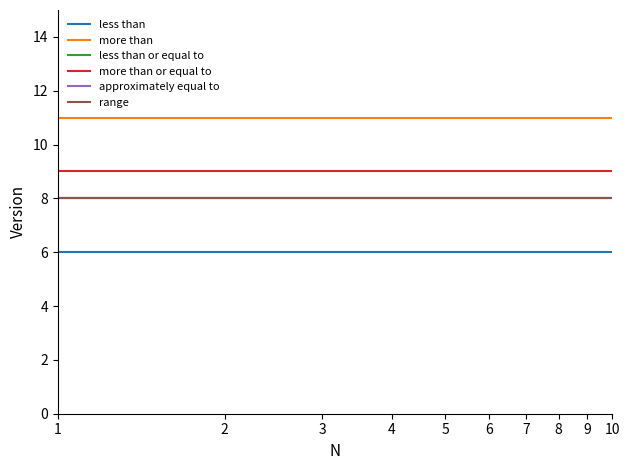

What is the value of the less than point at the 3rd from the left?

6